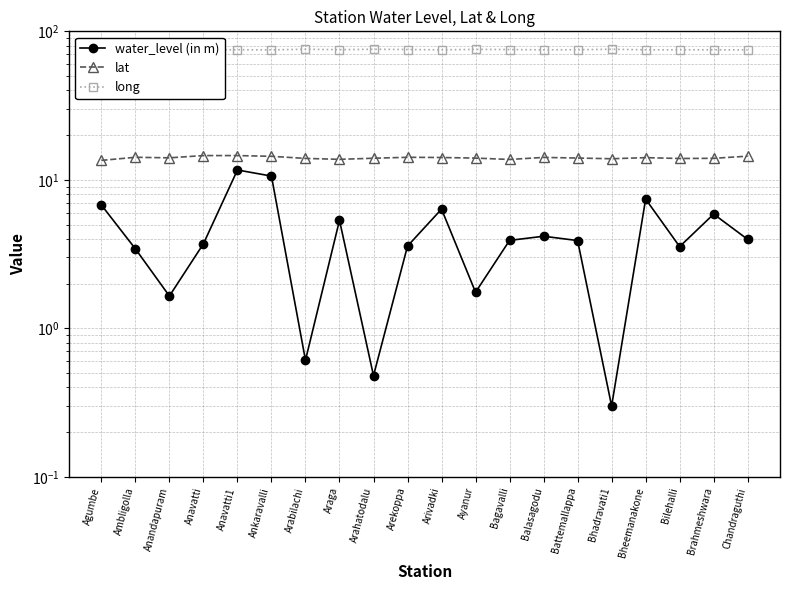

In water_level (in m), how many points are higher than both neighbors (excluding endpoints)?

6